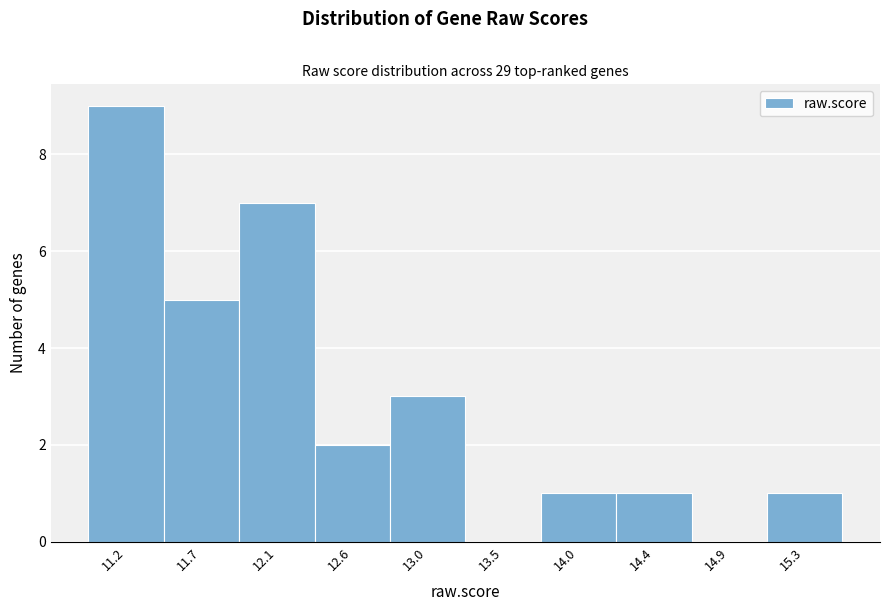

Reading right to left, what are all the values shown in this chart?

15.3=1	14.9=0	14.4=1	14.0=1	13.5=0	13.0=3	12.6=2	12.1=7	11.7=5	11.2=9